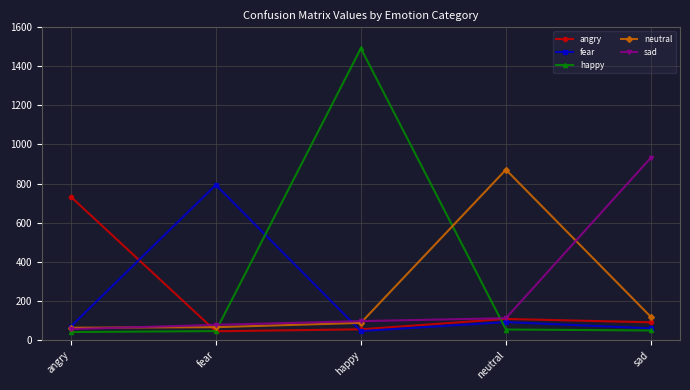

True or false: neutral has more than 1 points higher than both neighbors.

False